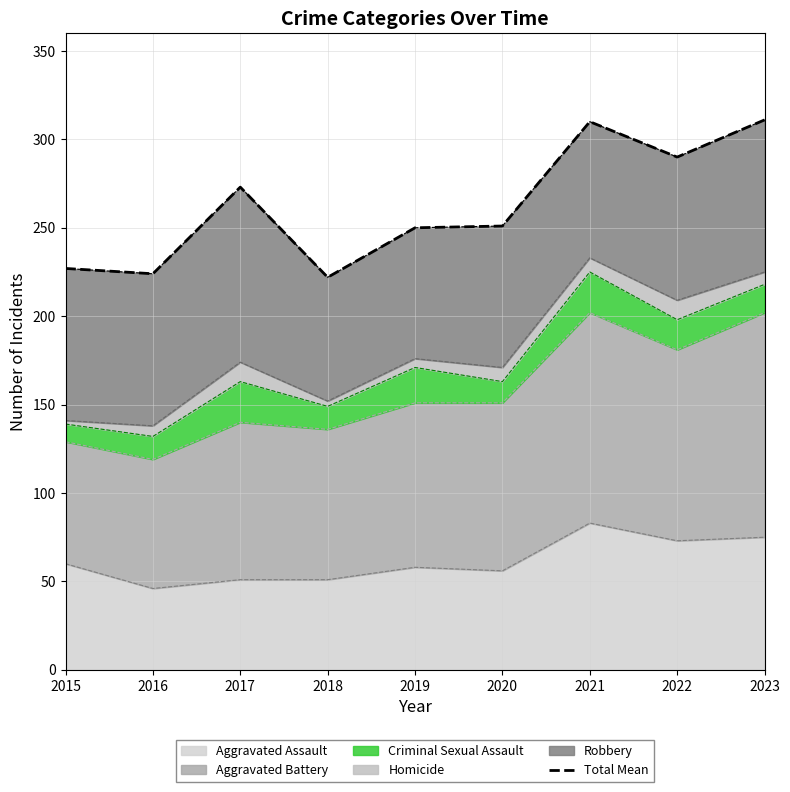

True or false: there are more than 2 points higher than both neighbors.

False